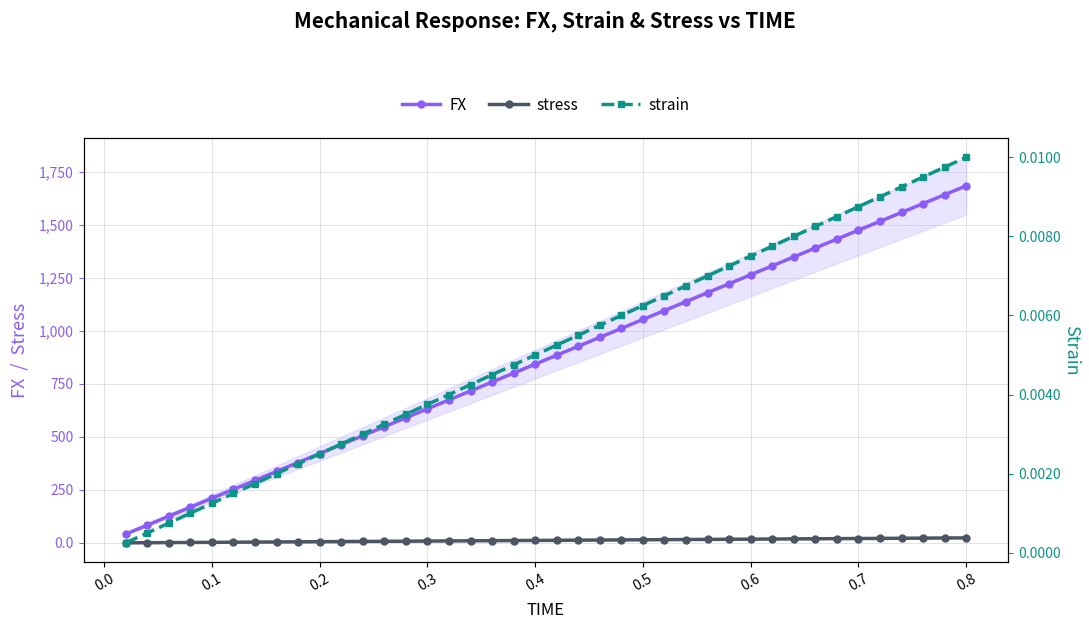

True or false: FX and stress cross at least once.

False